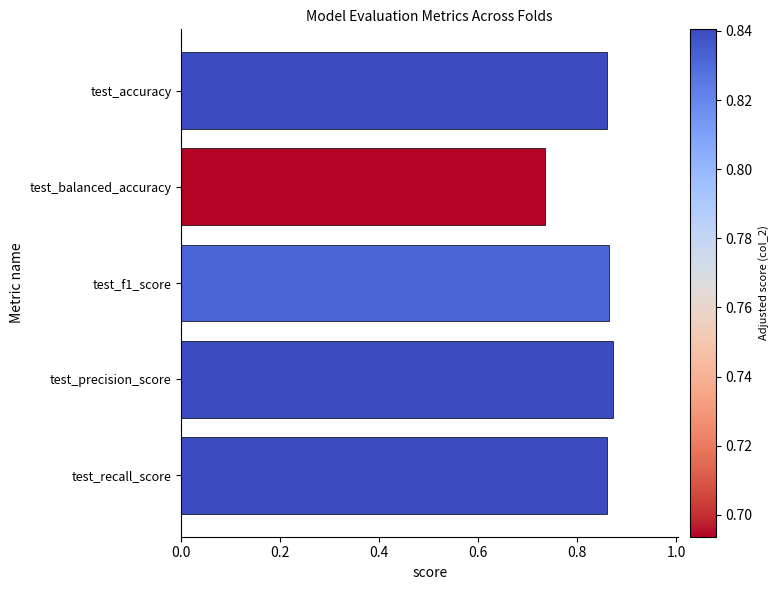

The value at test_precision_score is 0.3. True or false?

False